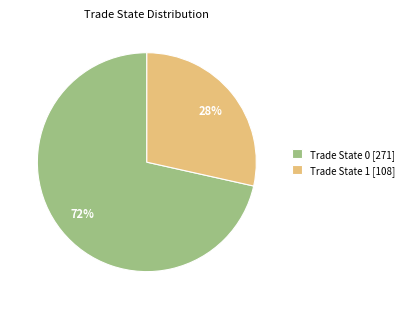

To the nearest percent, what percentage of the pie is Trade State 1?

28%